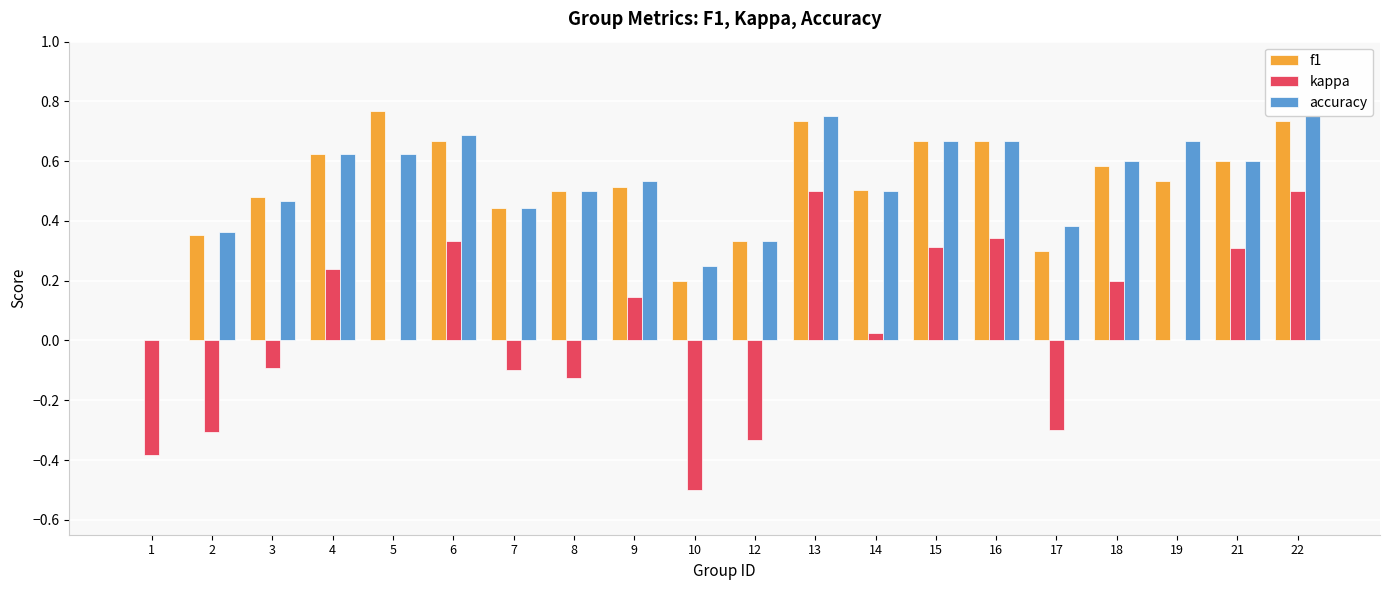

What is the total value across all series at 16?

1.7